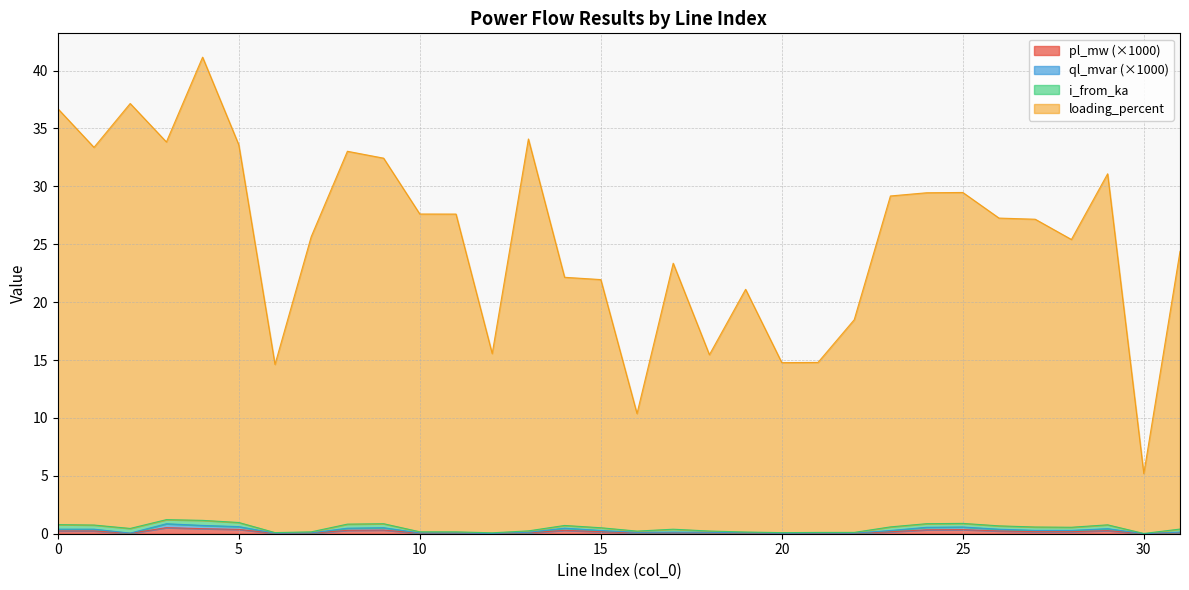

Is it true that pl_mw (×1000) equals 0.0 at 30?

True